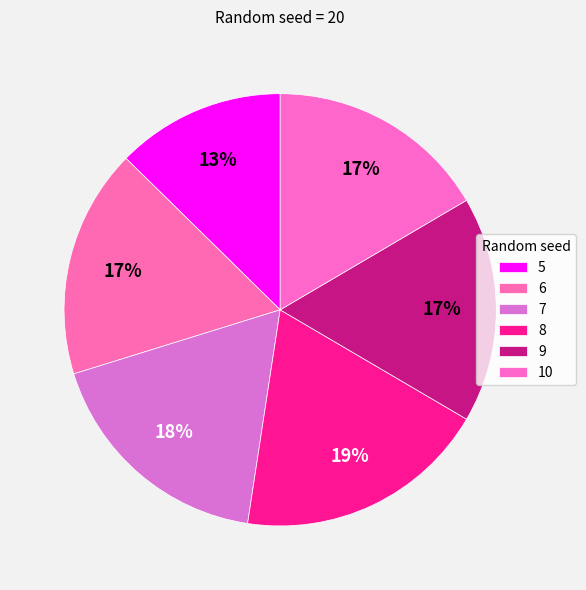

The 6 slice represents 17% of the pie. True or false?

True